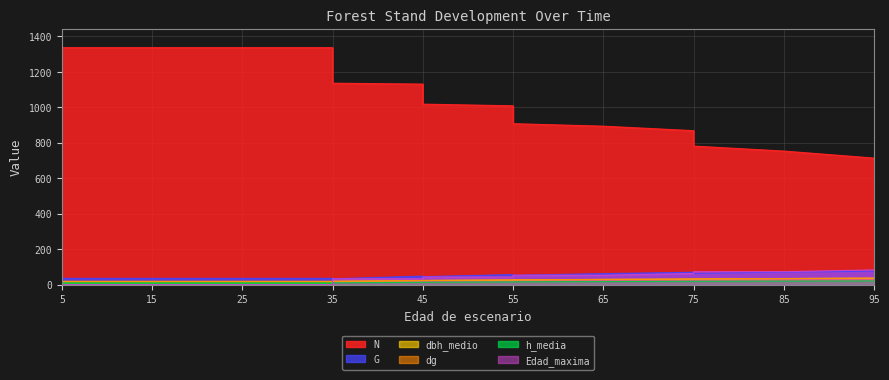

At which category does G reach its first local valley?

35